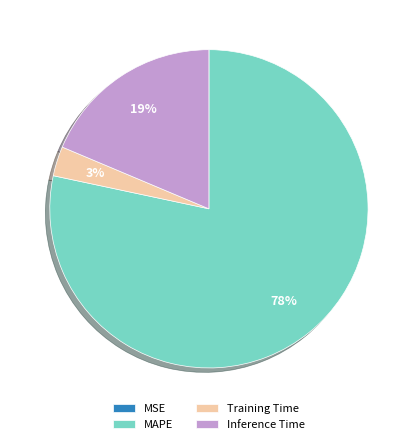

To the nearest percent, what is the combined percentage of Inference Time and MAPE?

97%